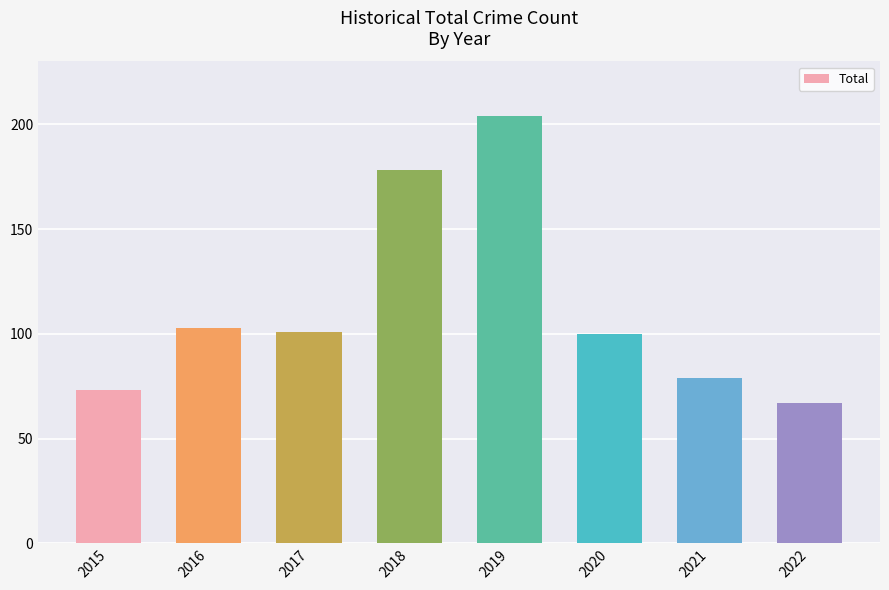

The chart shows a value of 33 at 2015. True or false?

False